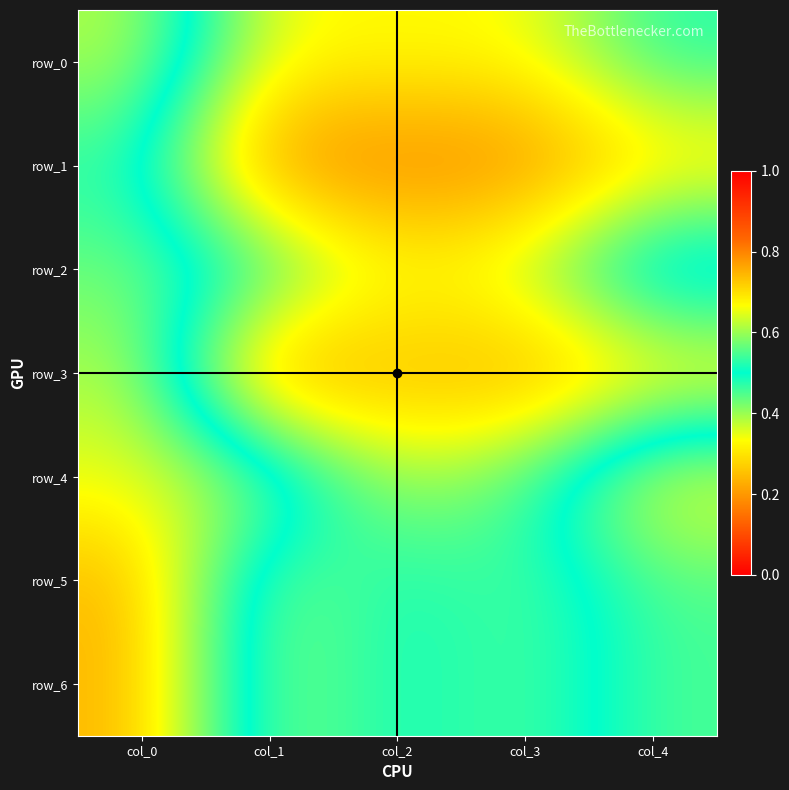

How many row_3 values are between 0 and 1?

5